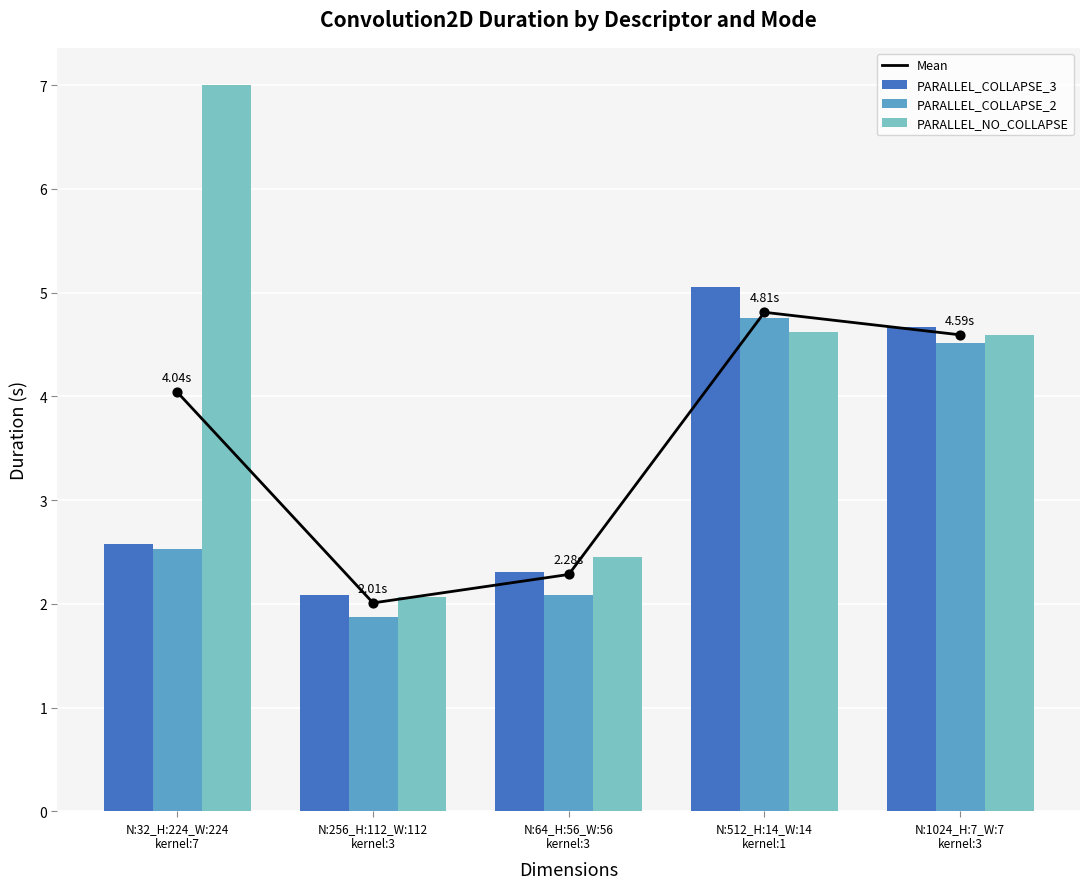

What is the total value across all series at N:64_H:56_W:56
kernel:3?

9.1